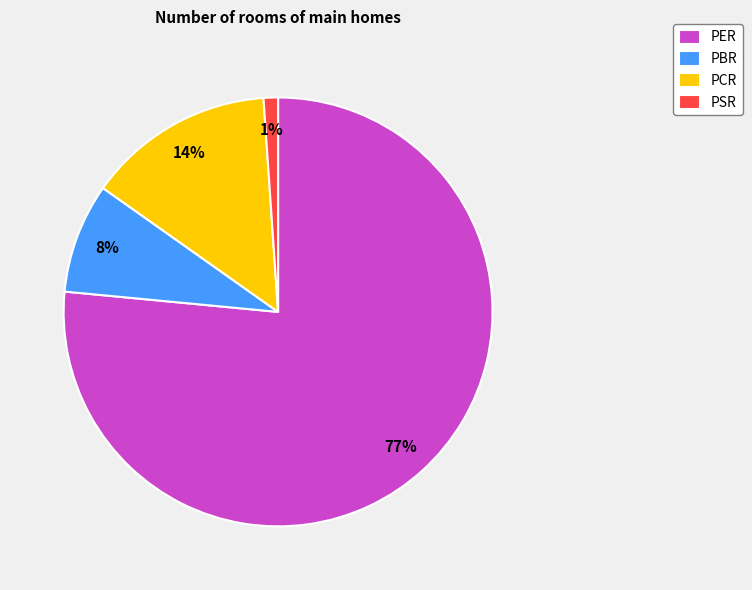

Rank the categories by value from highest to lowest.

PER, PCR, PBR, PSR